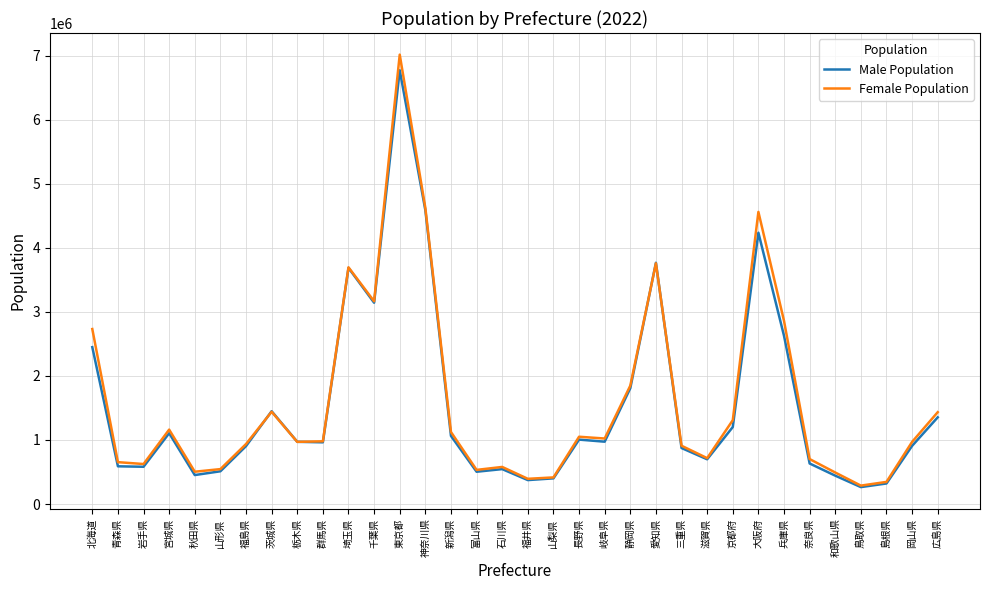

The value of Female Population at 岩手県 is 624670. True or false?

True